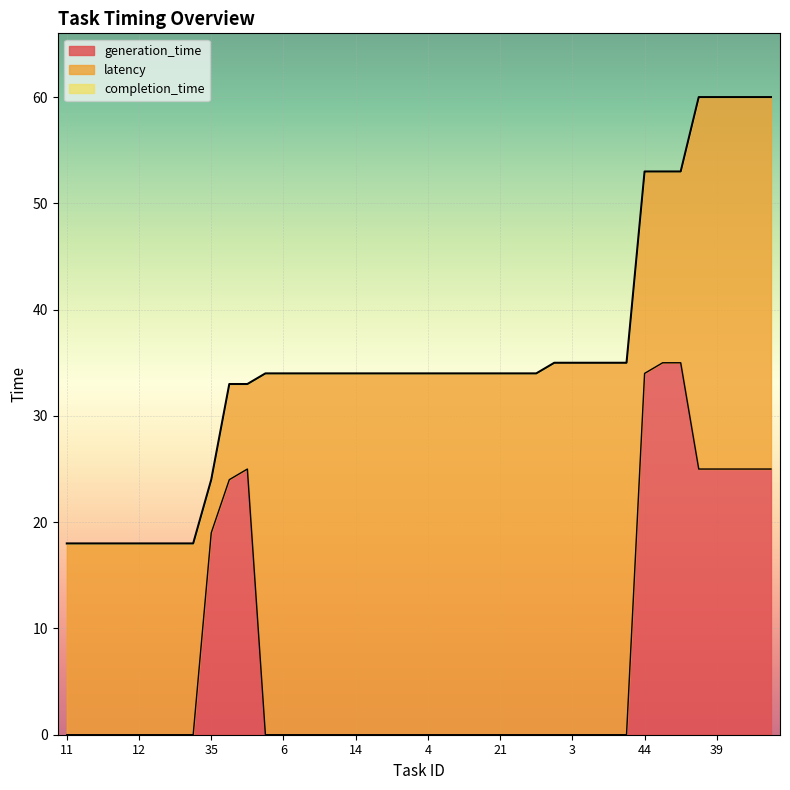

What is the difference between the generation_time values at 8 and 42?

25